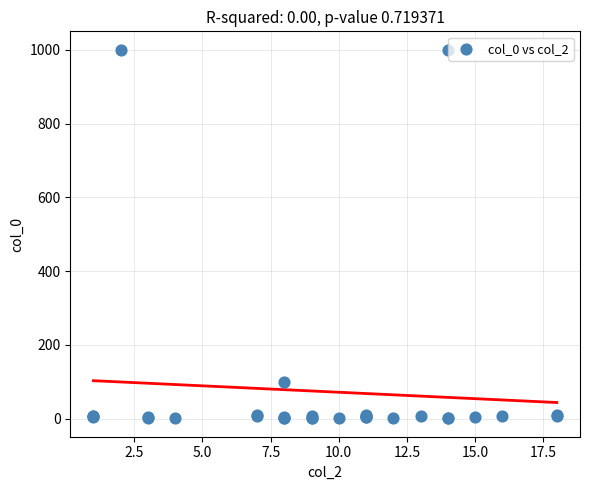

What Y value in the scatter plot is closest to 500?

100